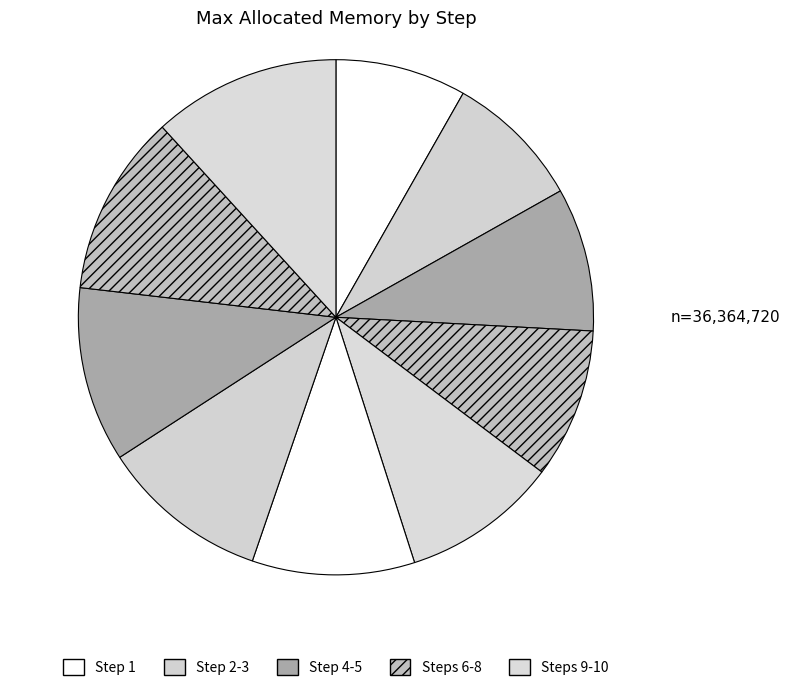

Rank the categories by value from highest to lowest.

10, 9, 8, 7, 6, 5, 4, 3, 2, 1